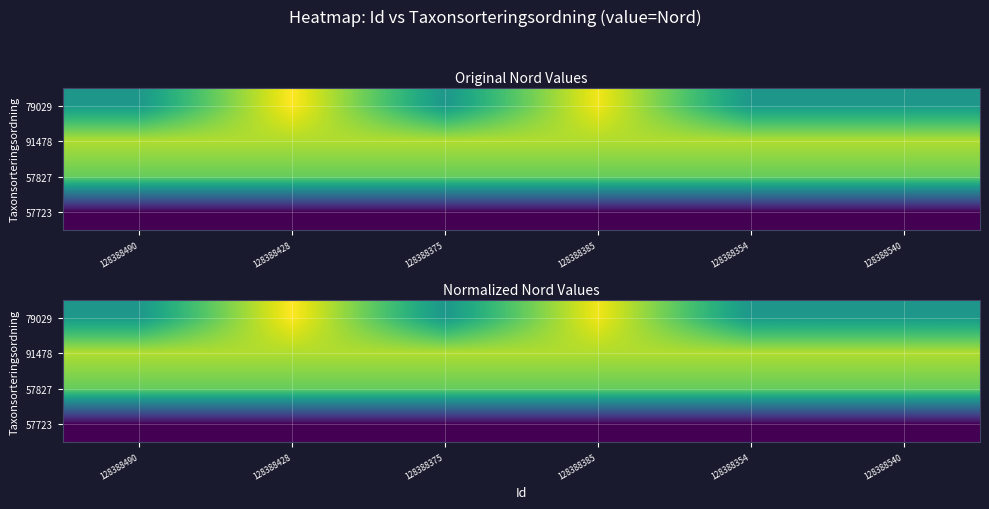

Is it true that 79029 equals 1.5 at 128388385?

False